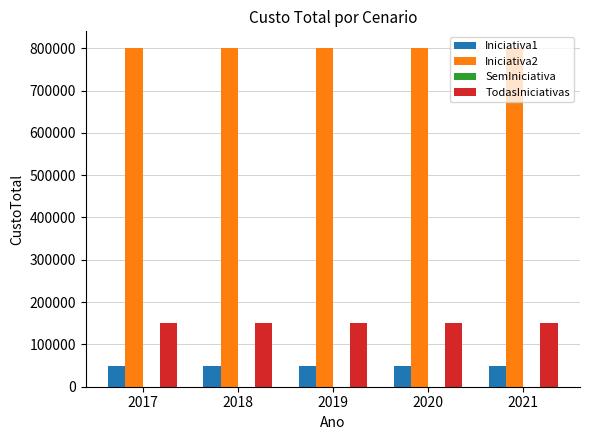

What is the total value across all series at 2019?

1000000